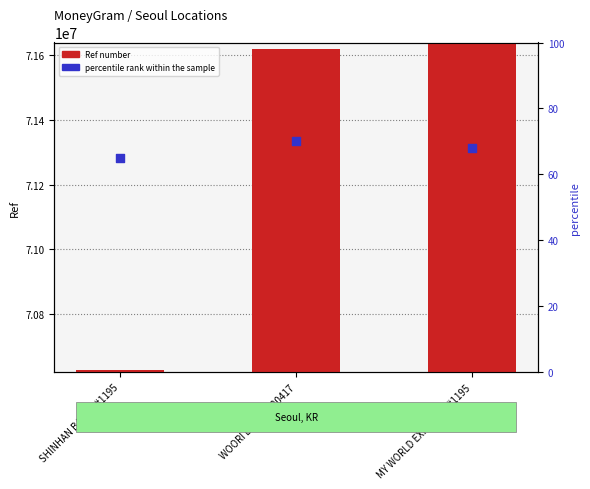

Which series has the largest total across all categories?

Ref number